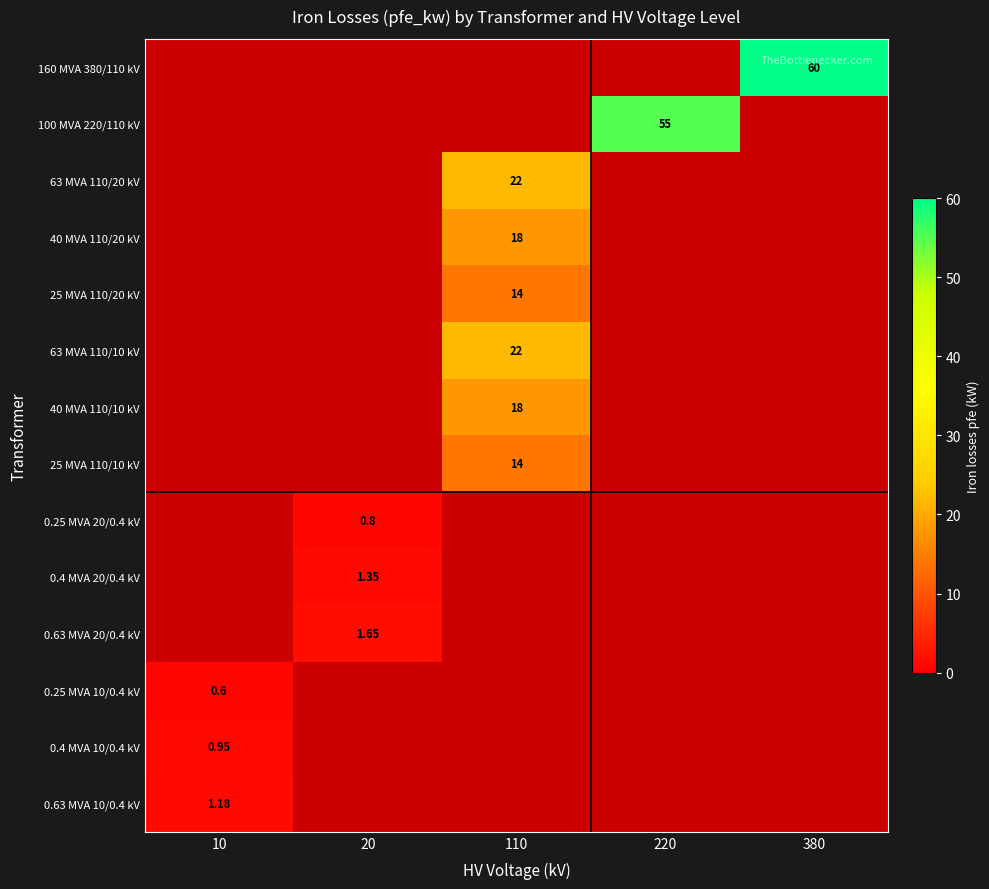

What is the total value across all series at 110?

108.0